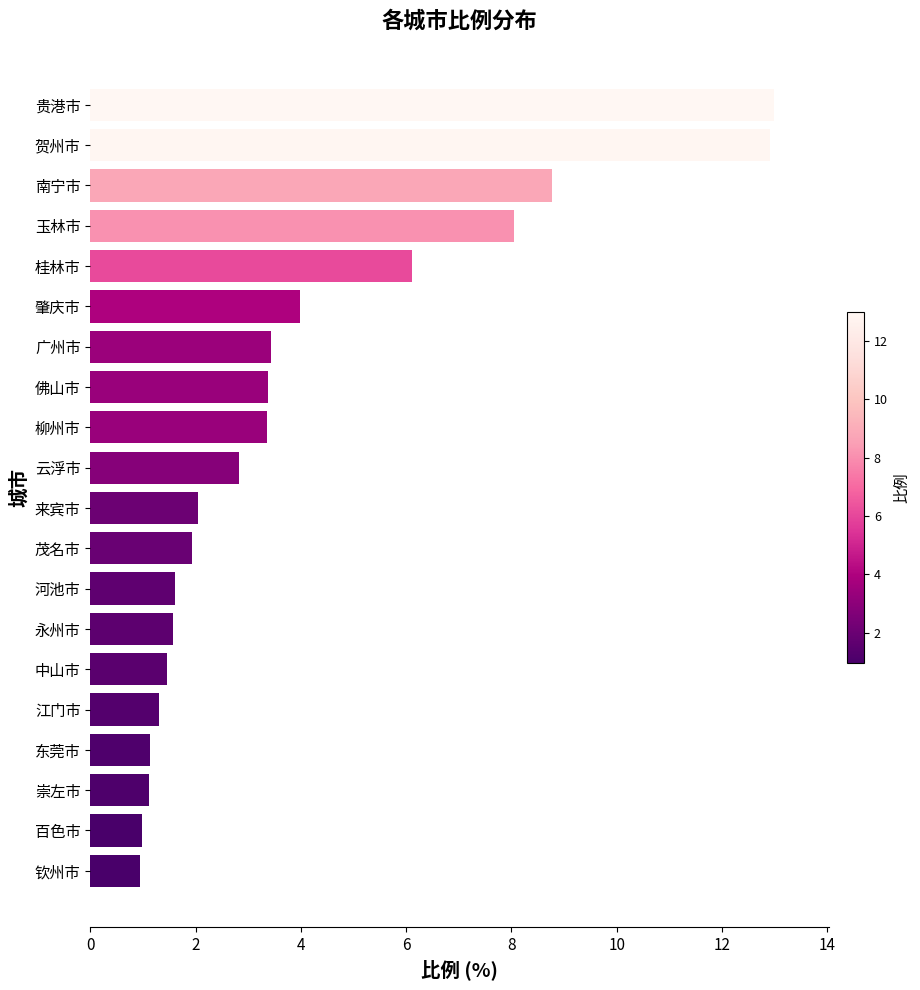

What is the maximum value shown in the chart?

13.0